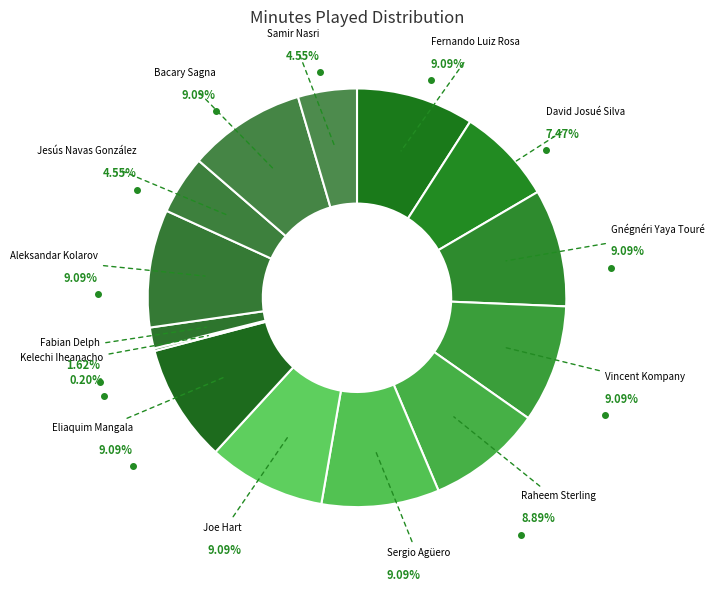

To the nearest percent, what percentage of the pie is Aleksandar Kolarov?

9%